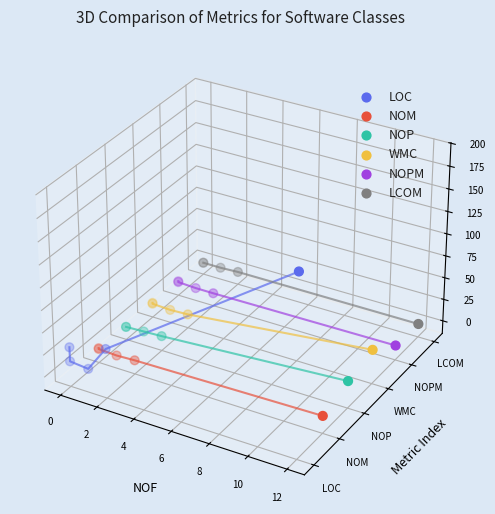

Which series has the widest spread of Y values?

LOC